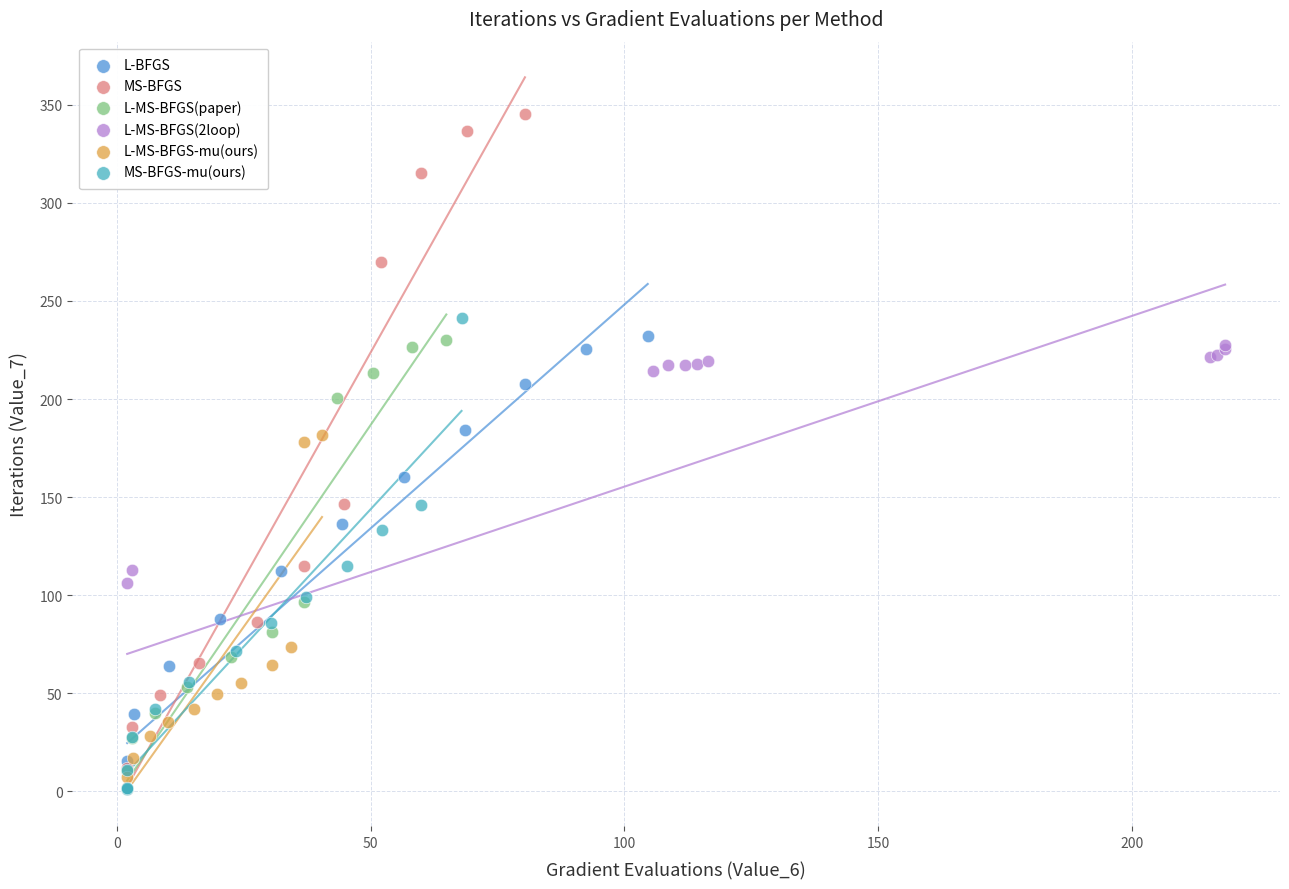

Which series has the largest Y range (max minus min)?

MS-BFGS